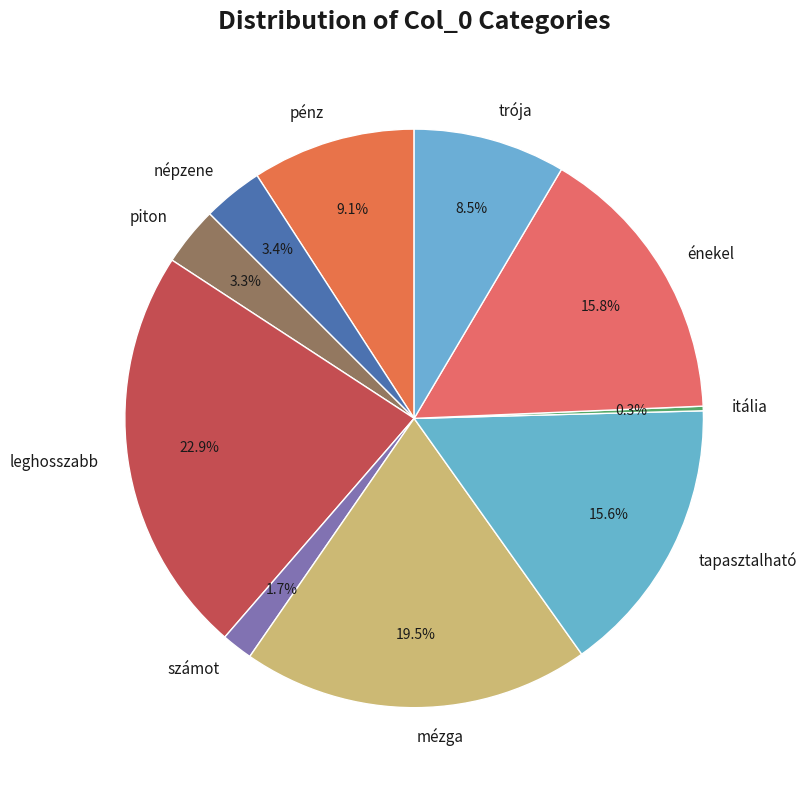

Combined, what portion of the pie is népzene and pénz?

12.5%